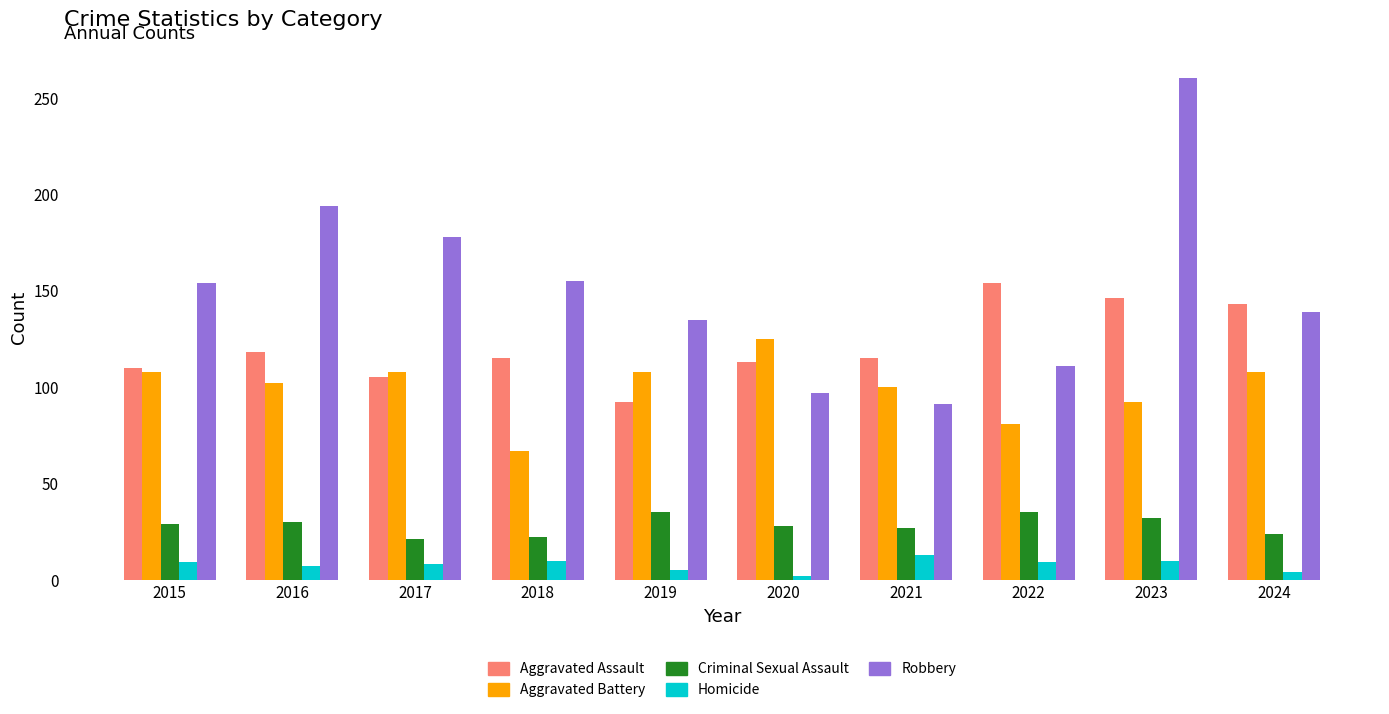

What is the spread (max minus min) of values at 2020?

123